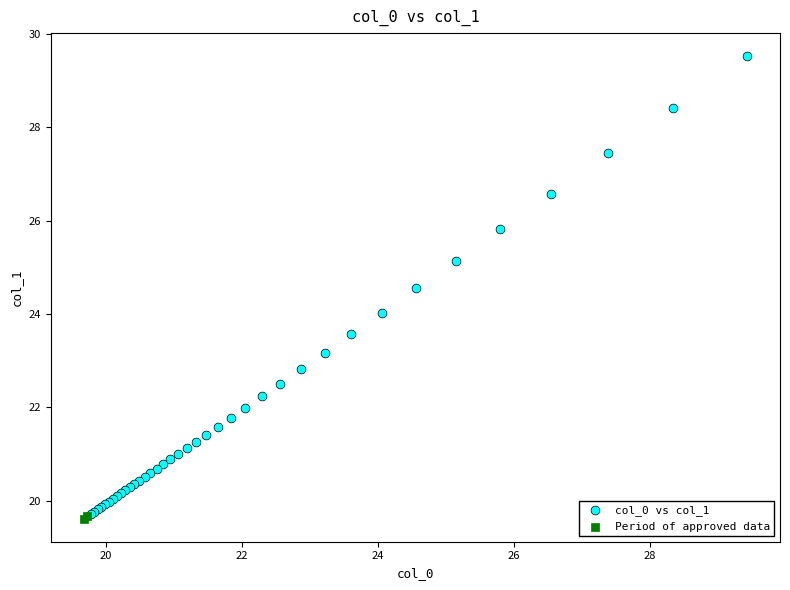

What are all the series names shown in the legend?

col_0 vs col_1, Period of approved data